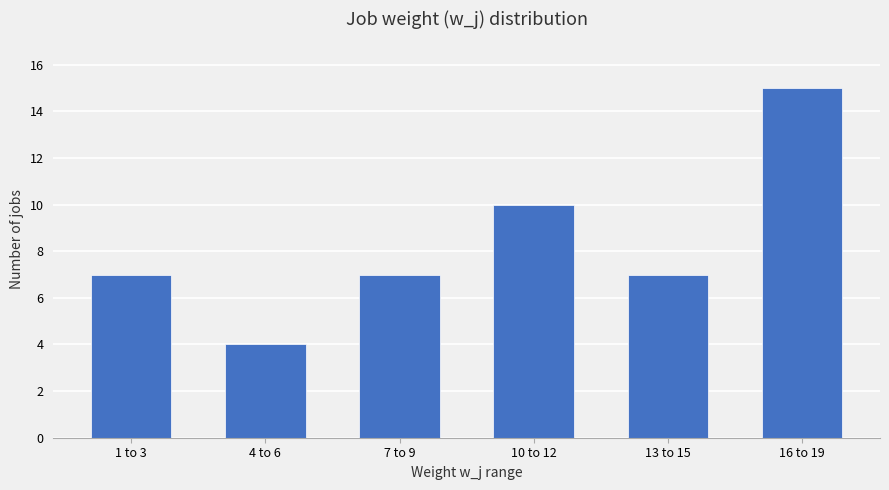

What position from the right is 7 to 9?

4